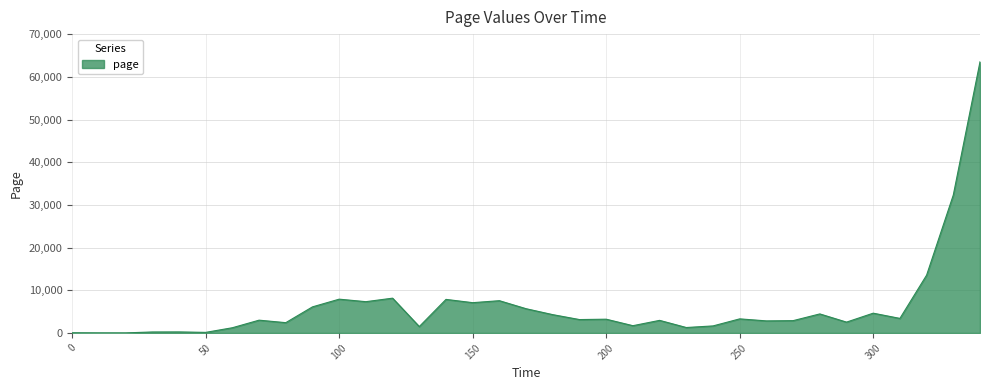

What is the maximum value shown in the chart?

63520.1